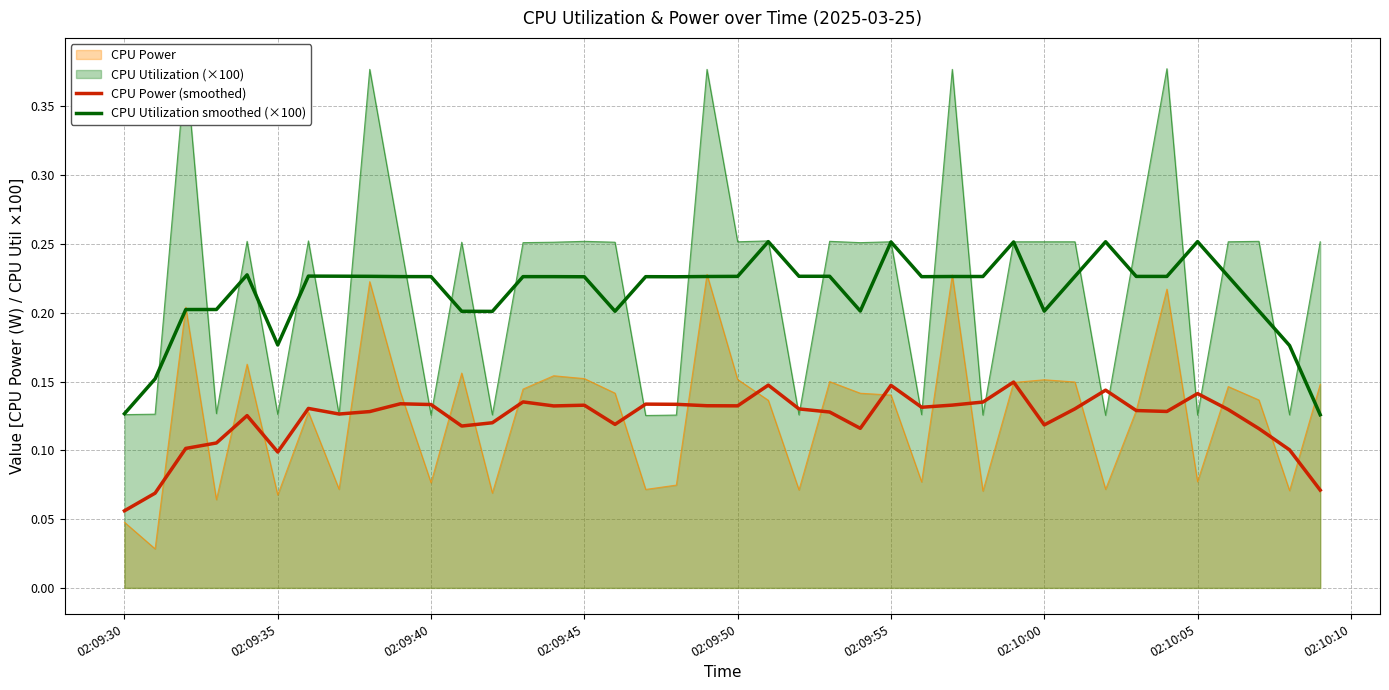

What is the maximum value for CPU Utilization smoothed (×100)?

0.3